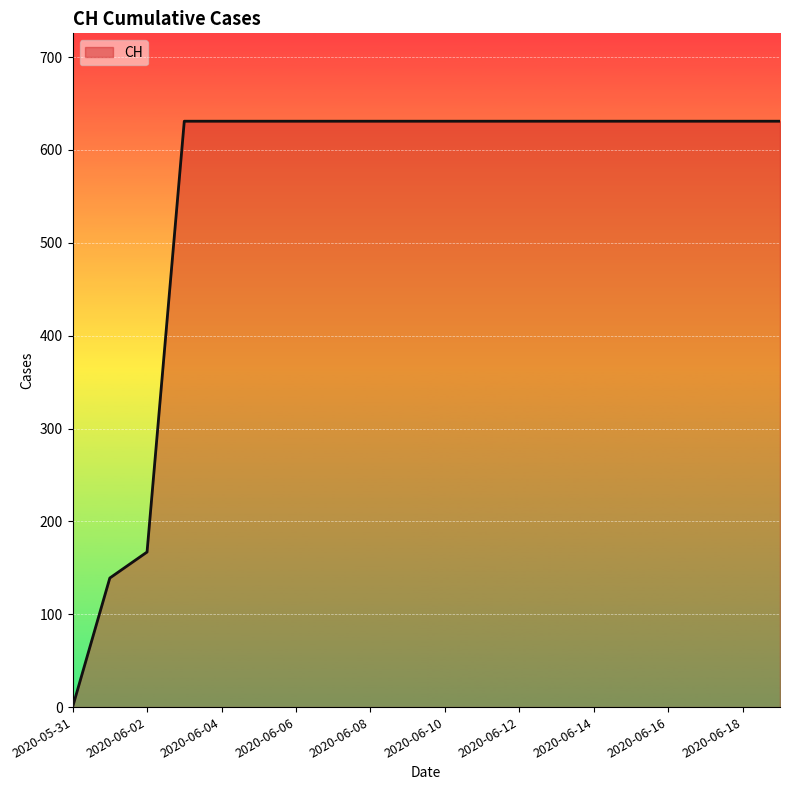

What is the difference between the maximum and minimum values?

631